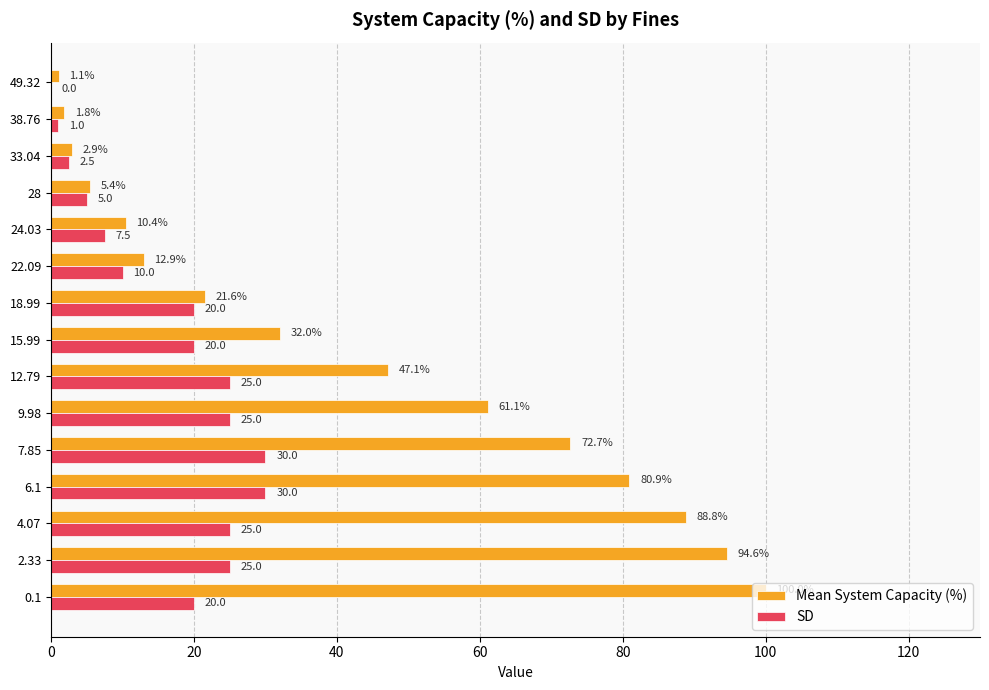

Between 6.1 and 49.32, which series saw the biggest shift?

Mean System Capacity (%)